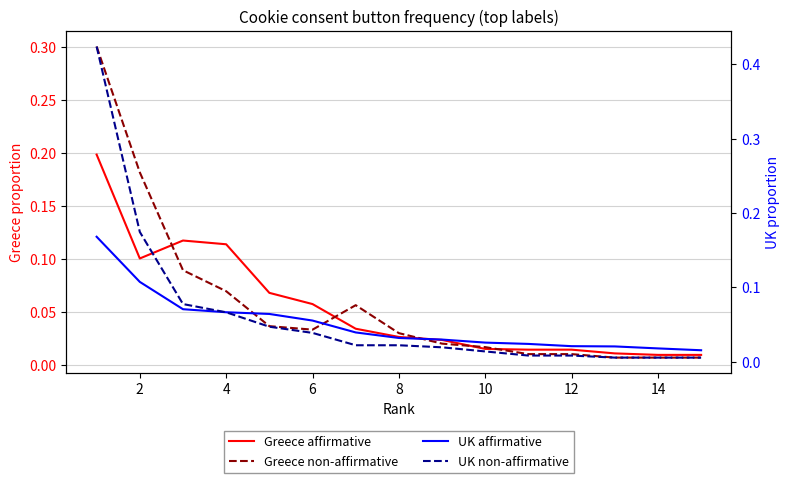

List the series in order of their overall mean, highest first.

UK non-affirmative, Greece non-affirmative, Greece affirmative, UK affirmative